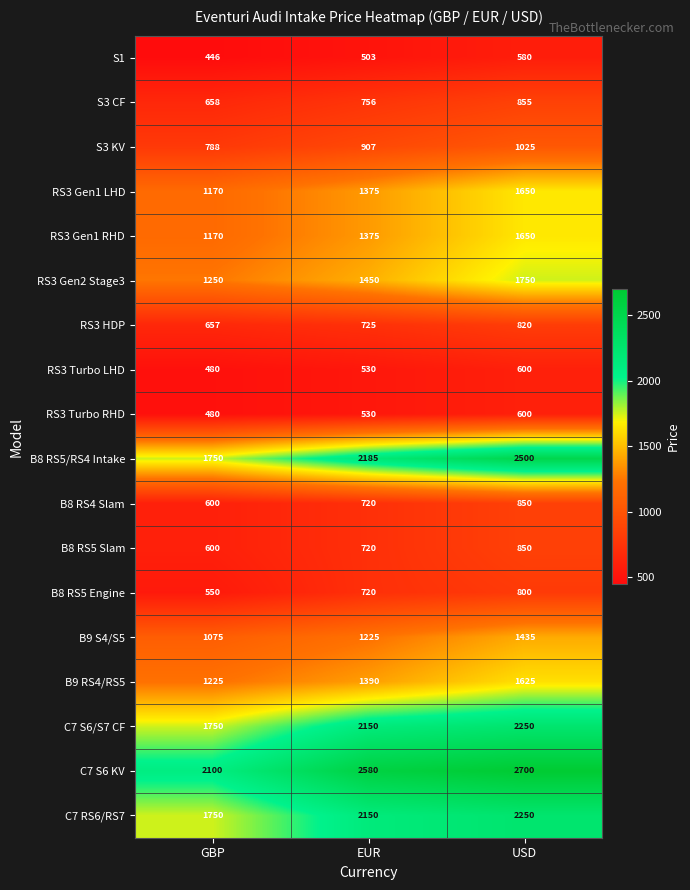

Read the C7 RS6/RS7 value at GBP.

1750